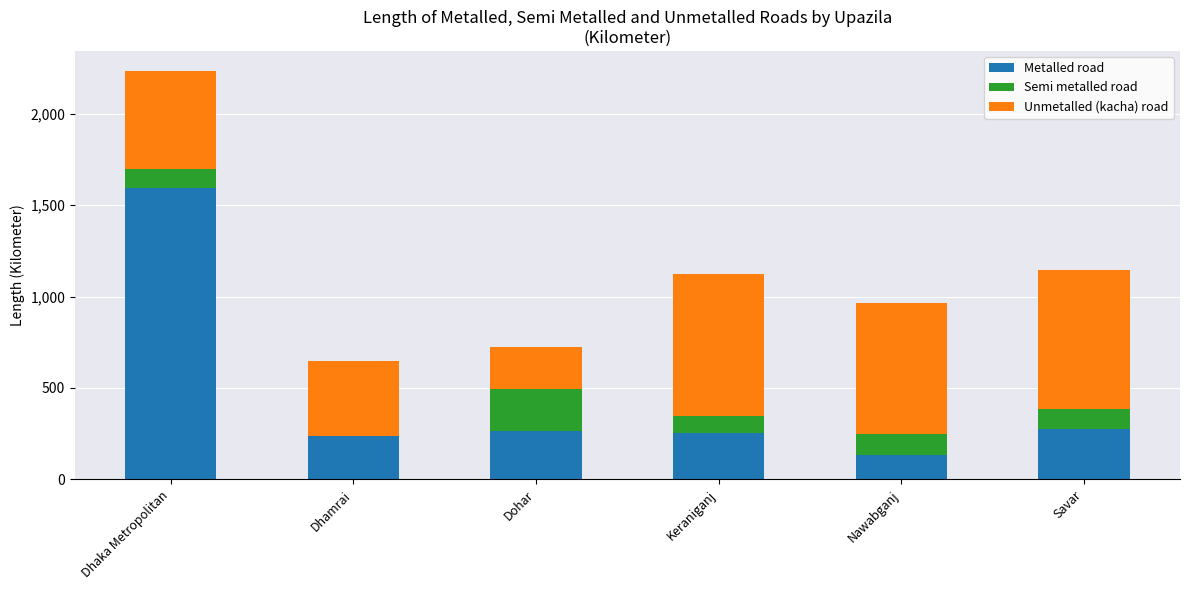

What is the sum of all Metalled road values?

2758